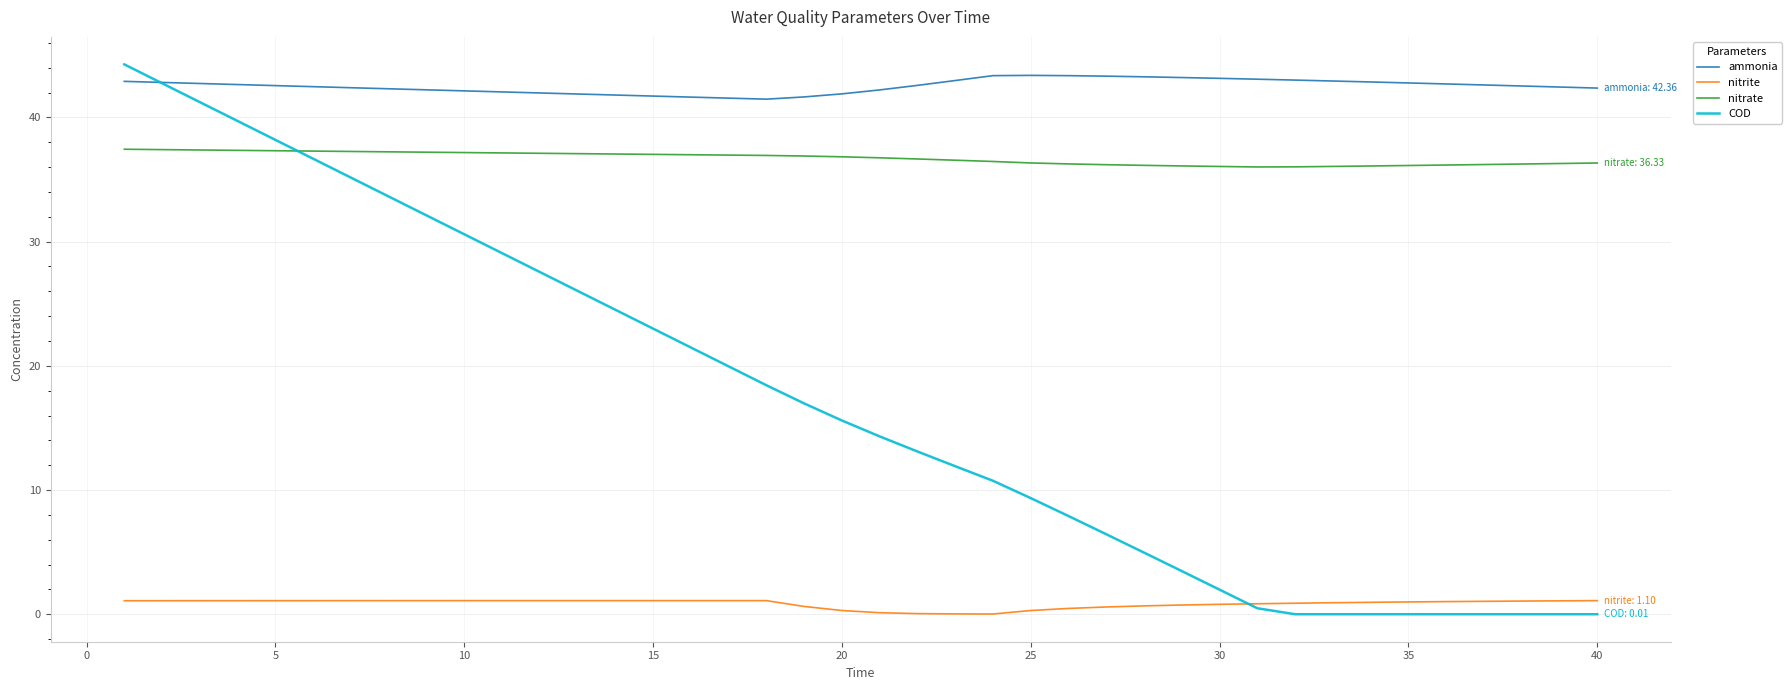

Which series has the largest total across all categories?

ammonia